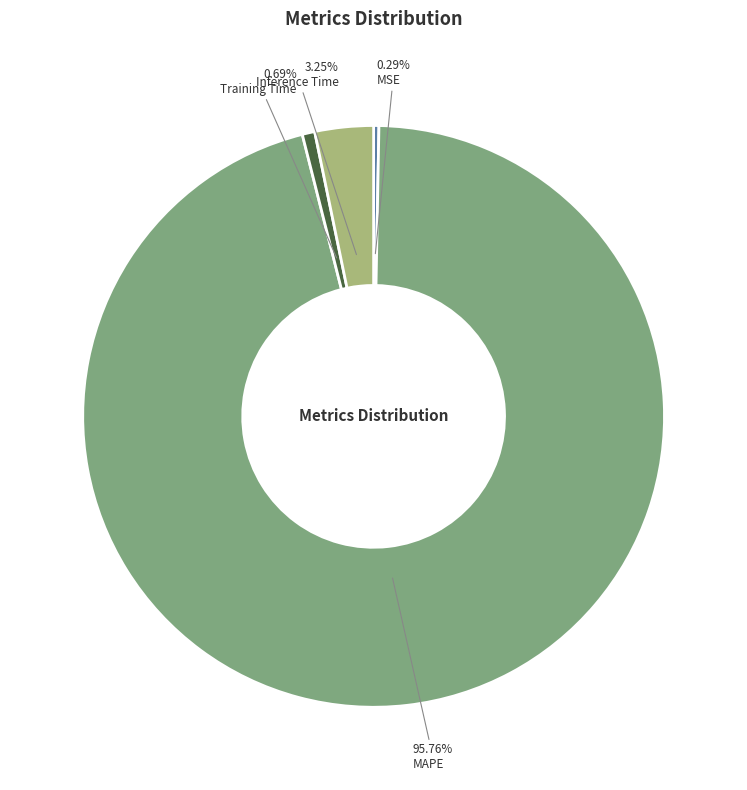

Between MSE and Inference Time, which is larger?

Inference Time